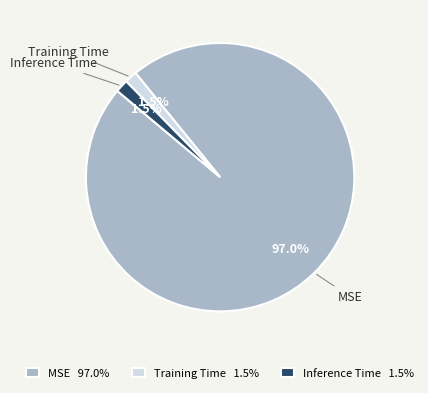

Count the number of slices in the pie.

3